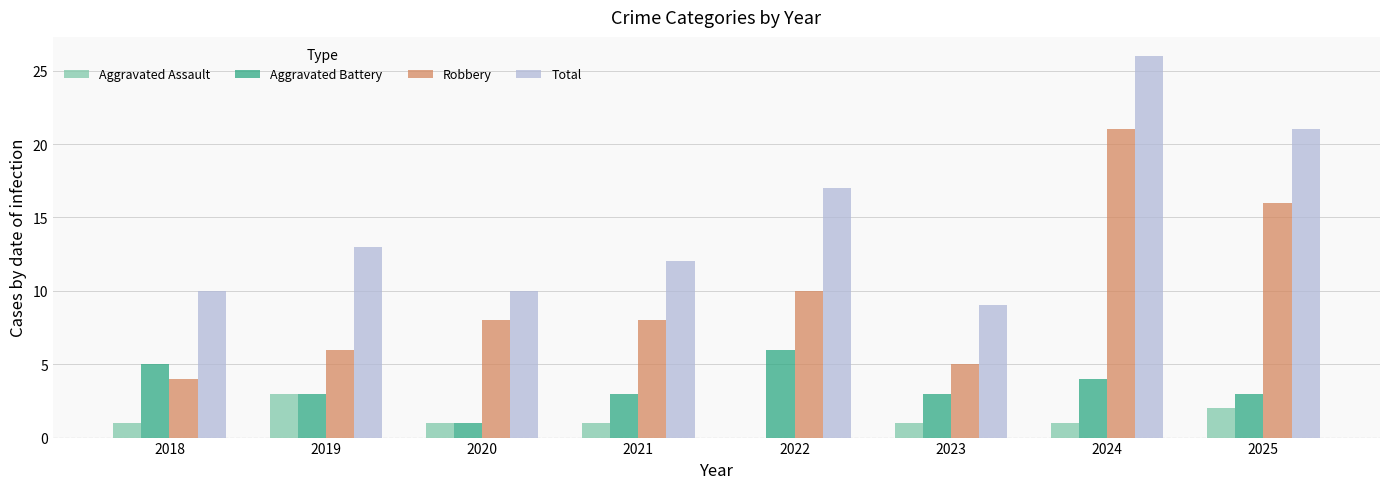

What is the greatest value displayed?

26